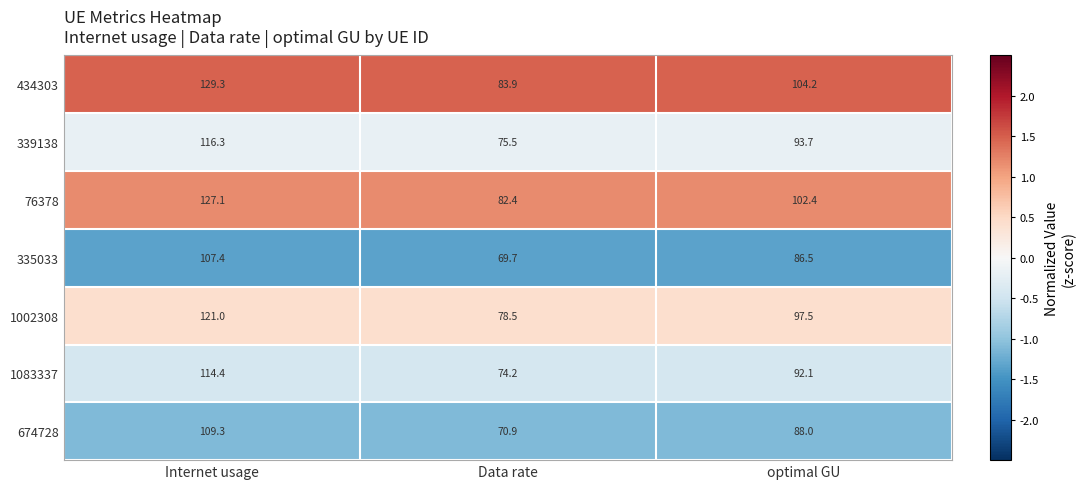

Reading right to left, list all the values displayed in this chart.

434303: 104.2	83.9	129.3
339138: 93.7	75.5	116.3
76378: 102.4	82.4	127.1
335033: 86.5	69.7	107.4
1002308: 97.5	78.5	121.0
1083337: 92.1	74.2	114.4
674728: 88.0	70.9	109.3